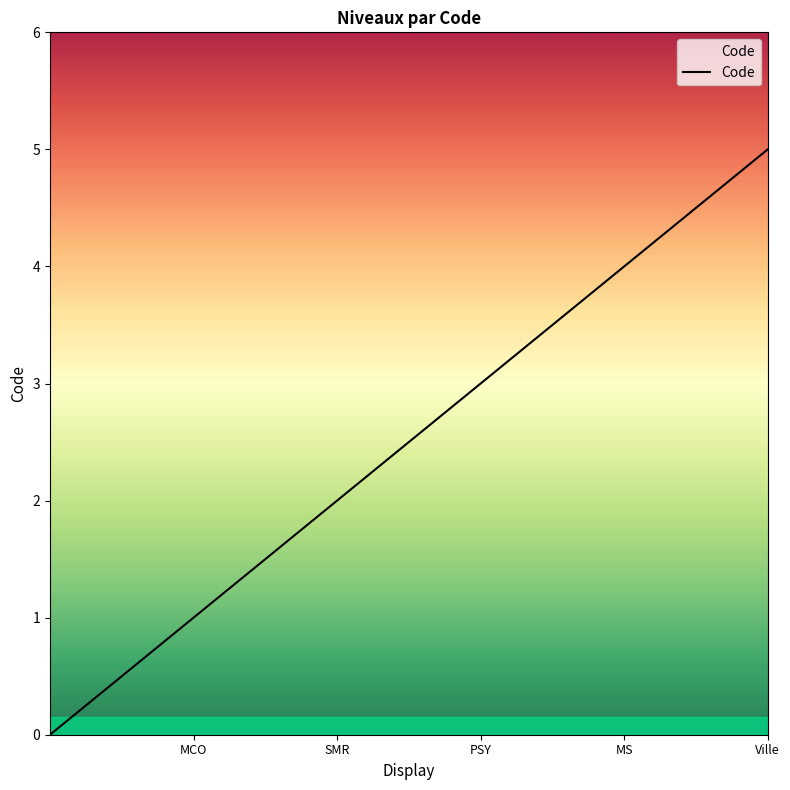

What is the sum of all values?

15